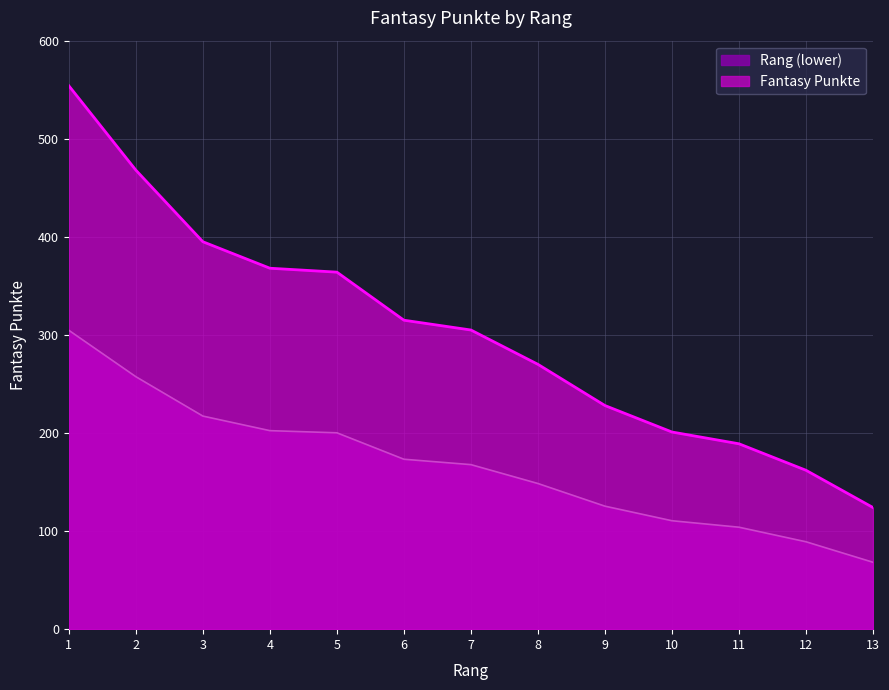

Reading left to right, what are all the values shown in this chart?

554	468	395	368	364	315	305	270	228	201	189	162	124